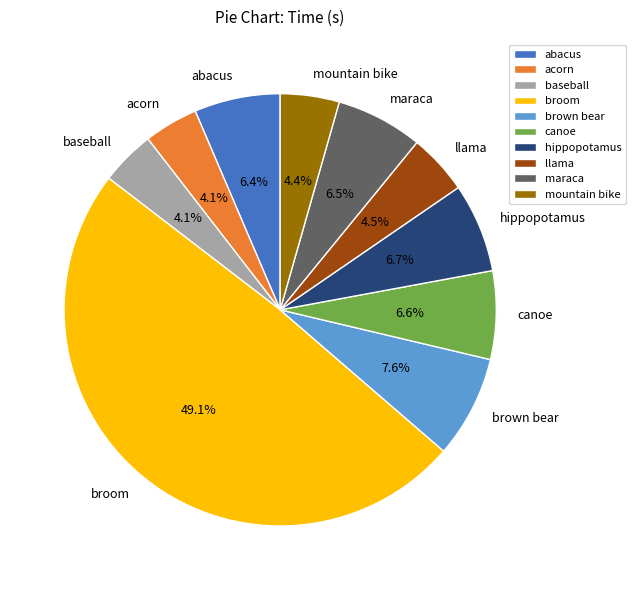

True or false: acorn accounts for 4% of the total.

True